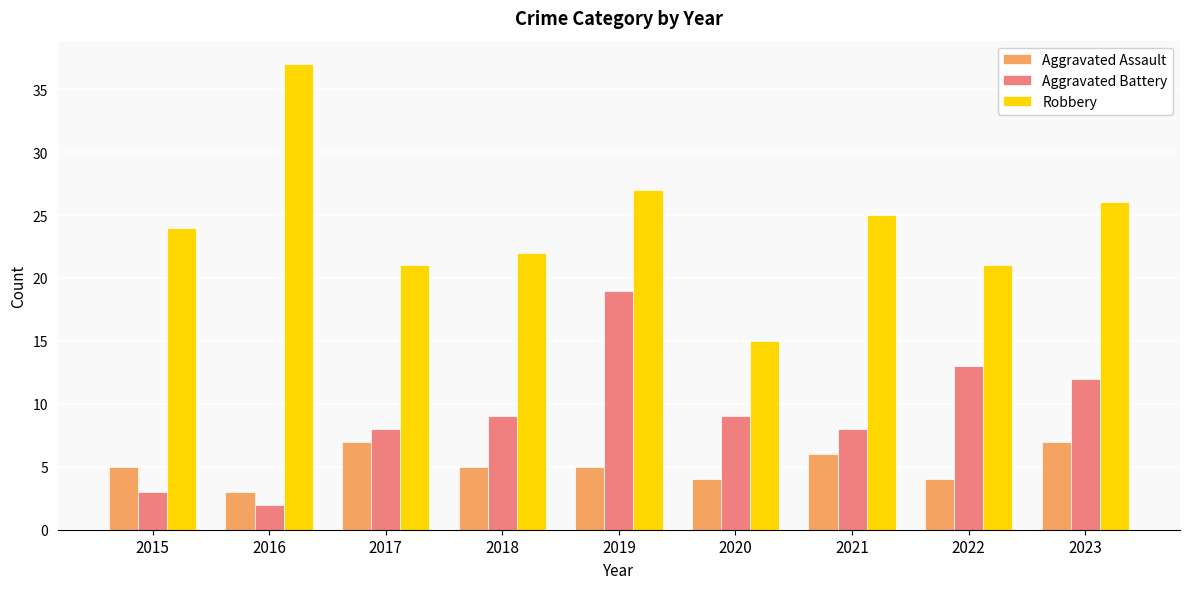

Between 2016 and 2018, which series saw the biggest shift?

Robbery